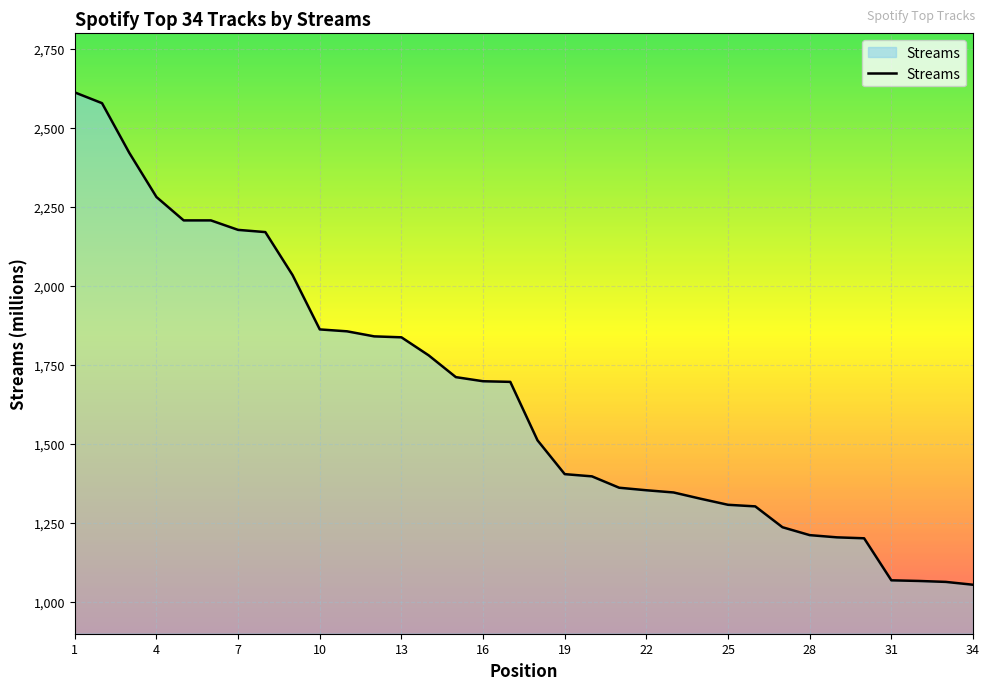

What is the difference between the maximum and minimum values?

1558